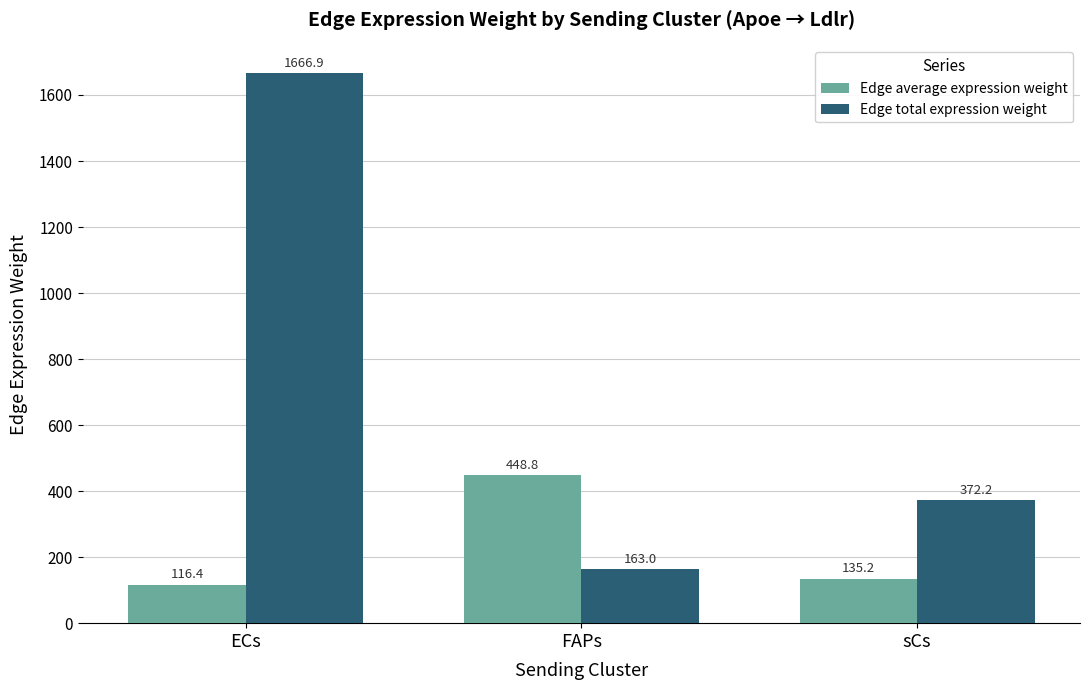

What position from the left is ECs?

1